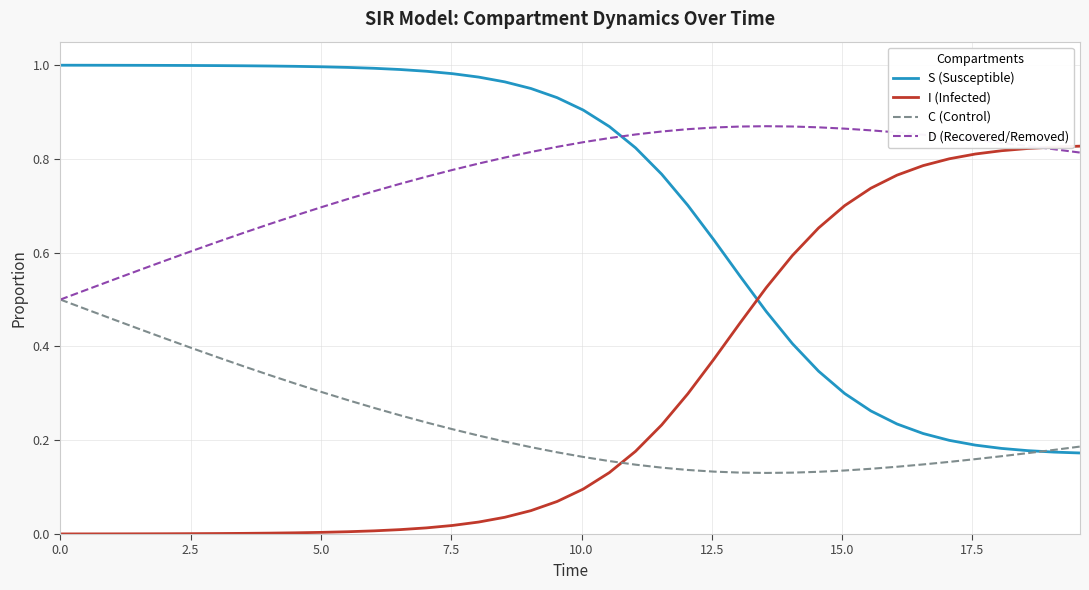

List the series in order of their peak value, lowest first.

C (Control), I (Infected), D (Recovered/Removed), S (Susceptible)